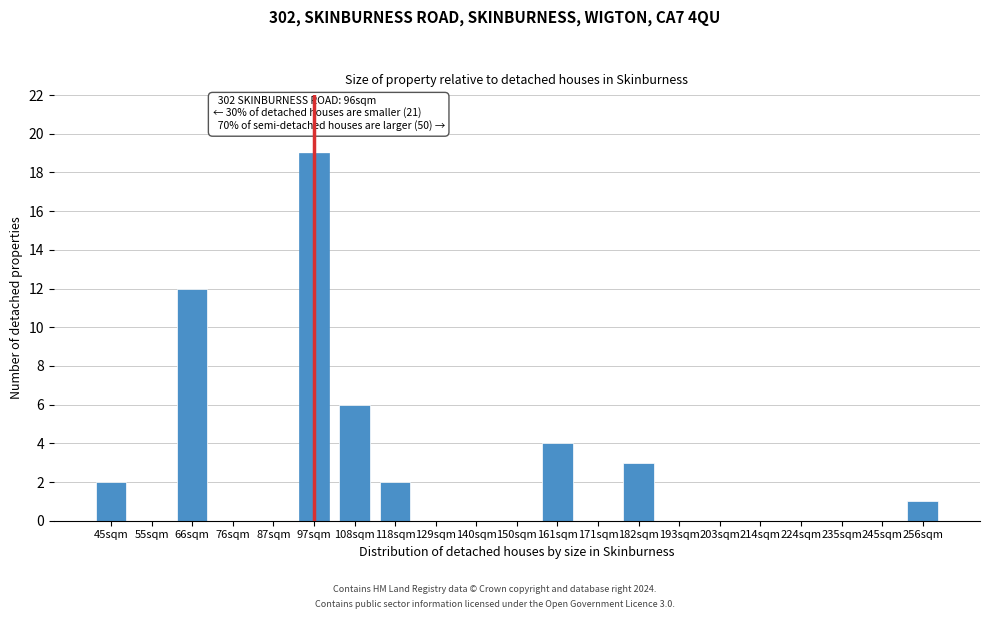

Reading left to right, transcribe all the data shown in this chart.

45sqm=2	55sqm=0	66sqm=12	76sqm=0	87sqm=0	97sqm=19	108sqm=6	118sqm=2	129sqm=0	140sqm=0	150sqm=0	161sqm=4	171sqm=0	182sqm=3	193sqm=0	203sqm=0	214sqm=0	224sqm=0	235sqm=0	245sqm=0	256sqm=1